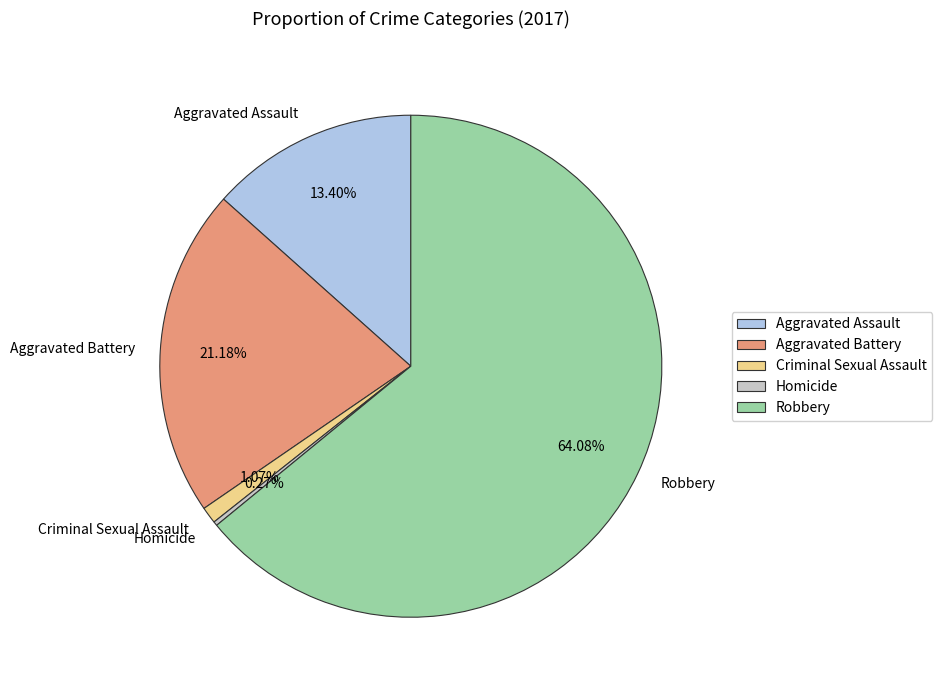

Which has a higher value, Robbery or Aggravated Battery?

Robbery